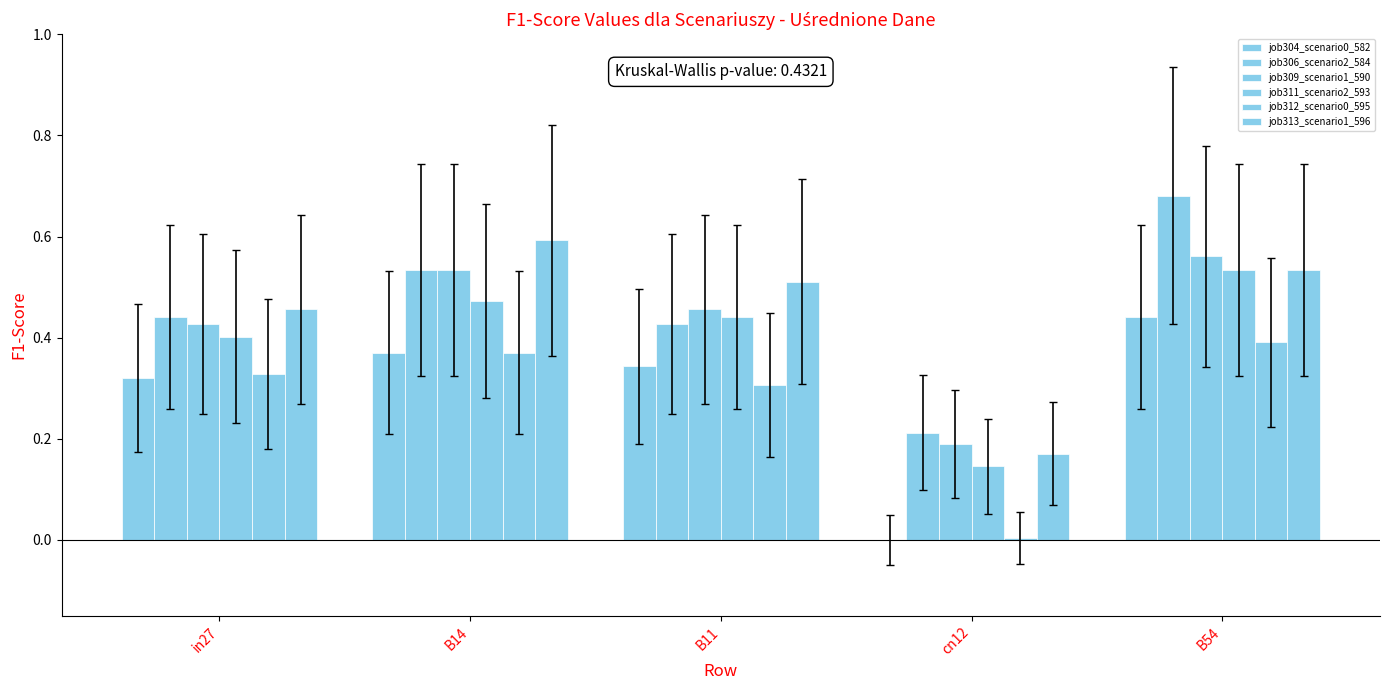

What is the label of the 3rd bar from the right?

B11